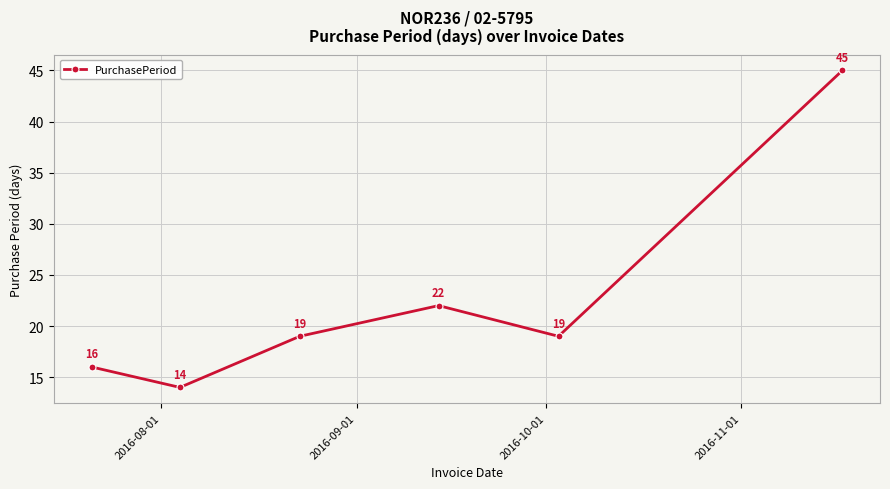

Reading right to left, extract all data points from this chart.

45	19	22	19	14	16